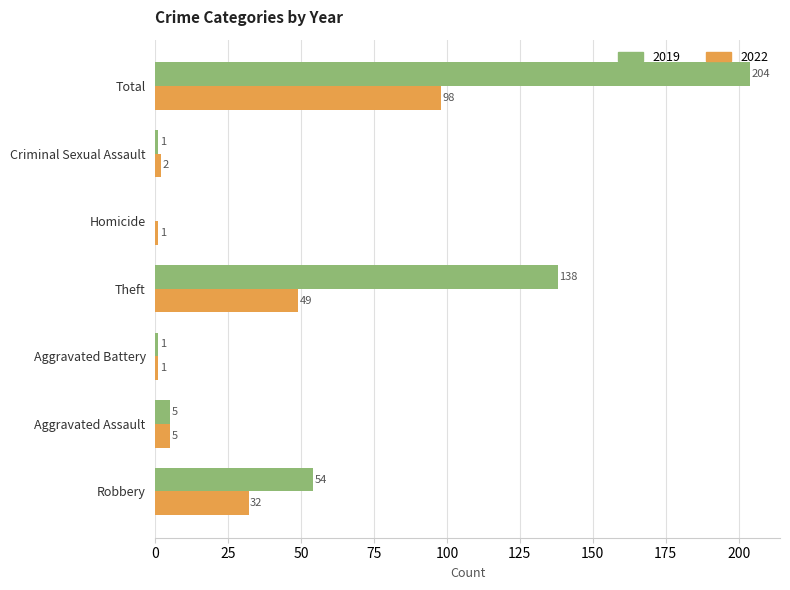

What is the spread (max minus min) of values at Total?

106